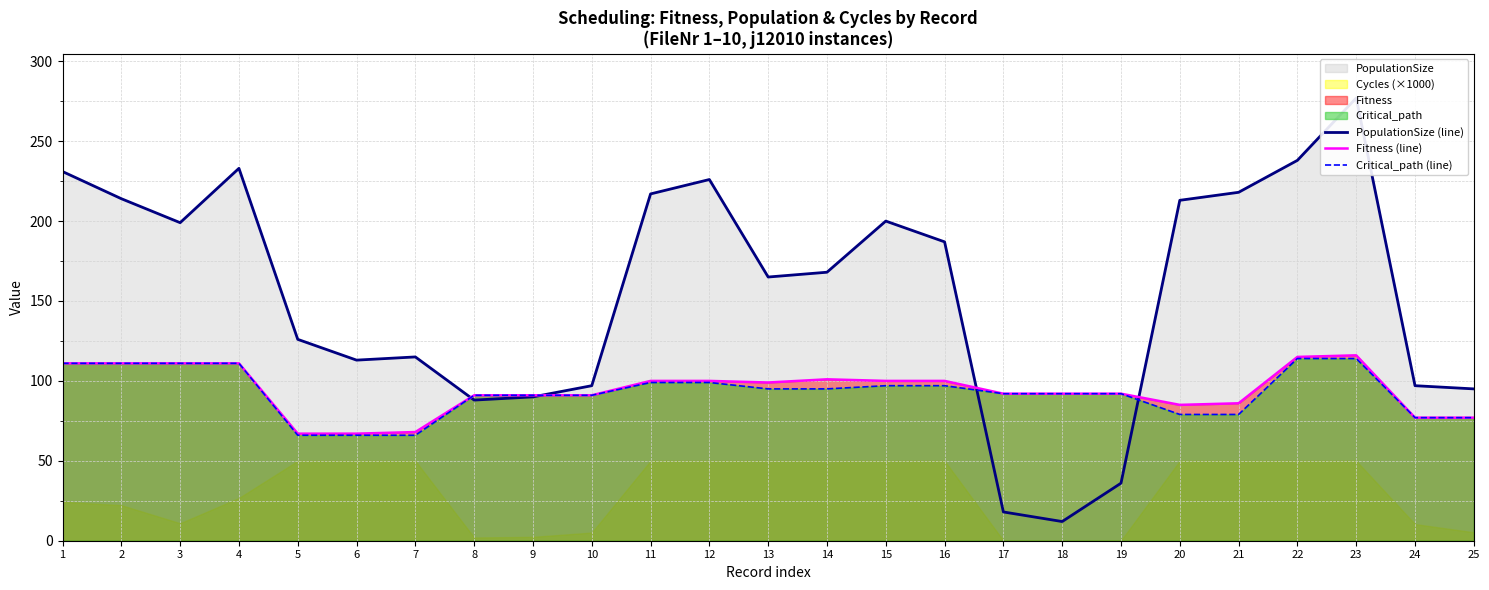

What is the highest value of the Critical_path (line) series?

114